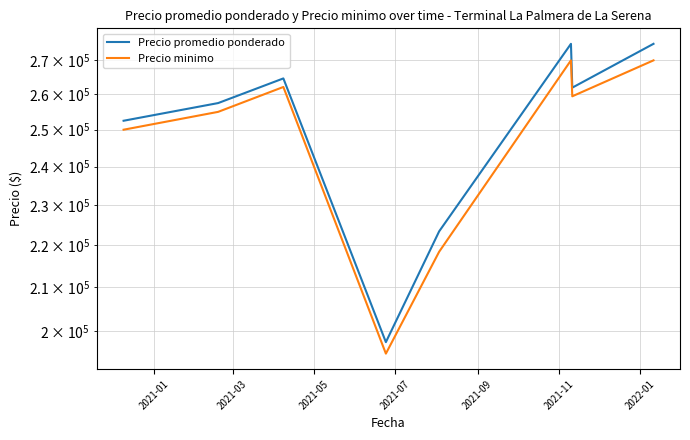

True or false: Precio minimo and Precio promedio ponderado cross at least once.

False